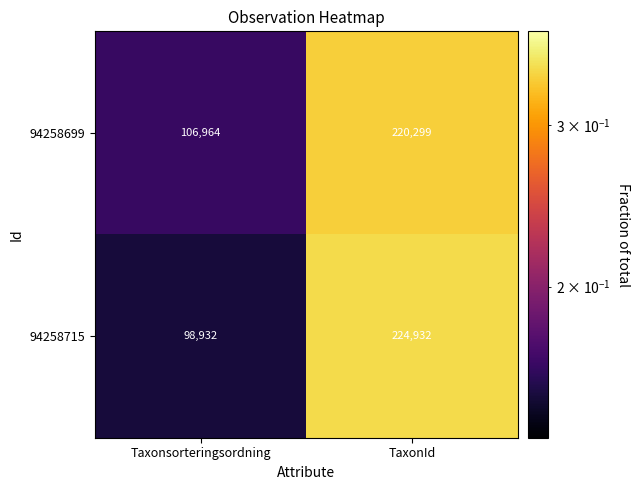

At which category is the sum across all series the highest?

TaxonId